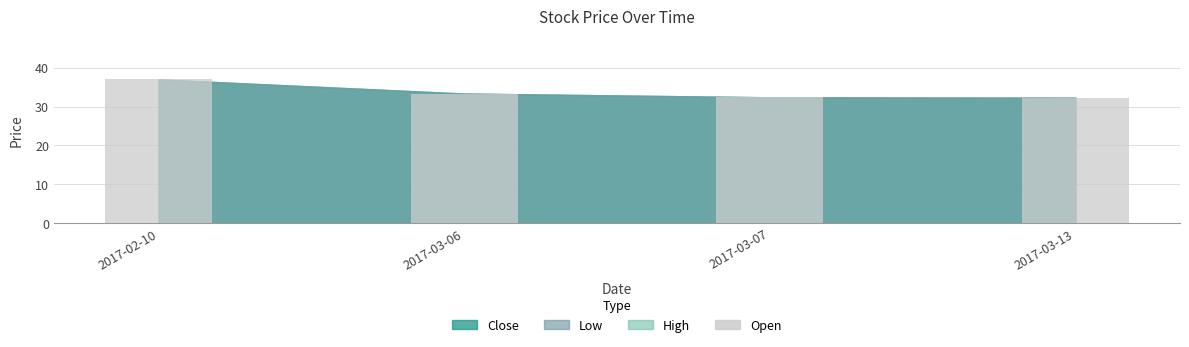

What is the greatest value displayed?

37.0